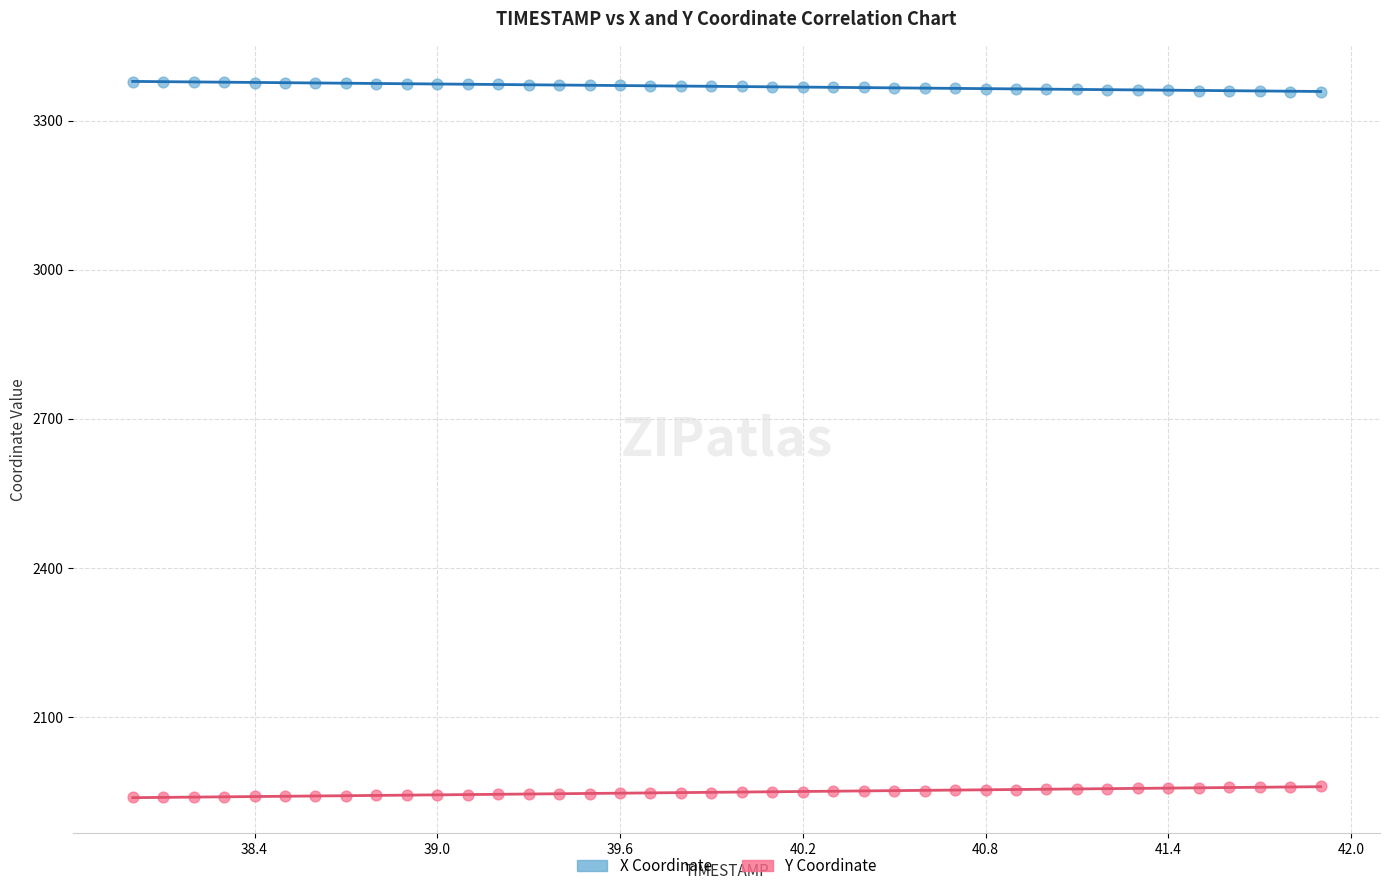

What is the X range (max minus min) for the scatter plot?

3.9